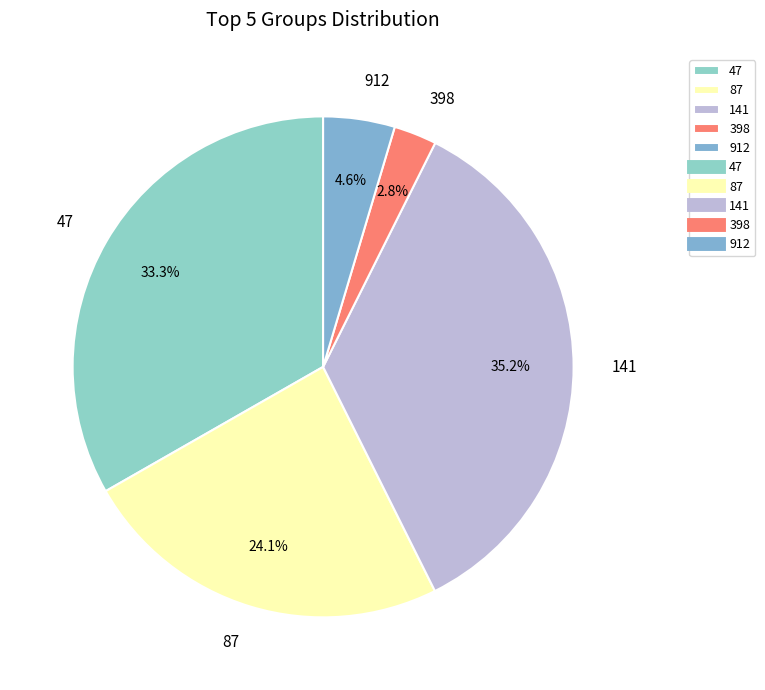

Is it true that 47 is 39% of the pie?

False